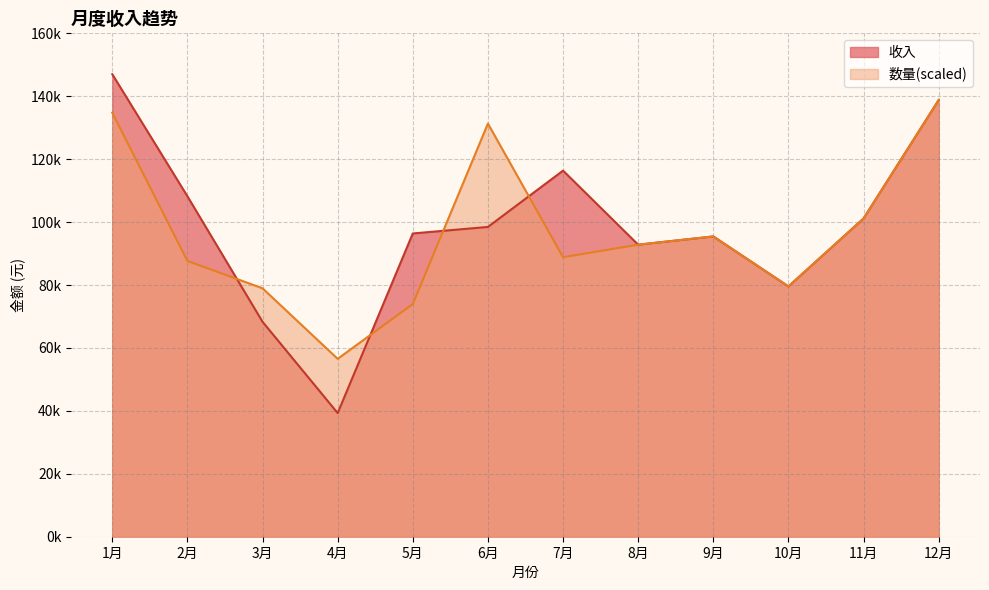

List the series in order of their overall mean, highest first.

收入, 数量(scaled)